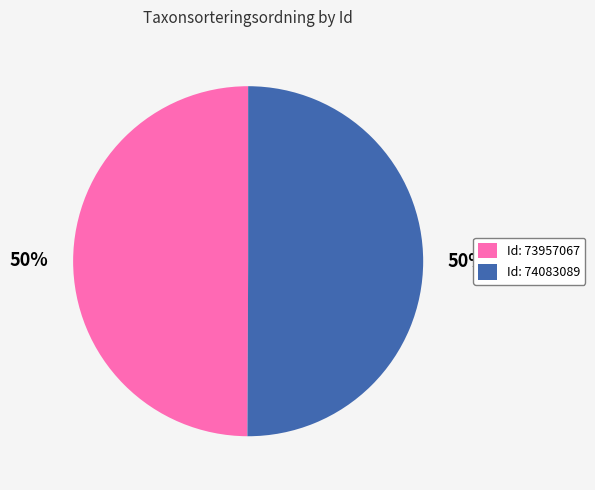

The Id: 73957067 slice represents 41% of the pie. True or false?

False